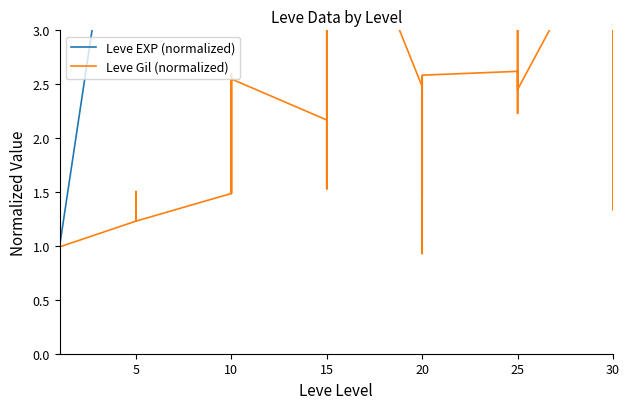

Does the chart display data point markers on the line(s)?

No